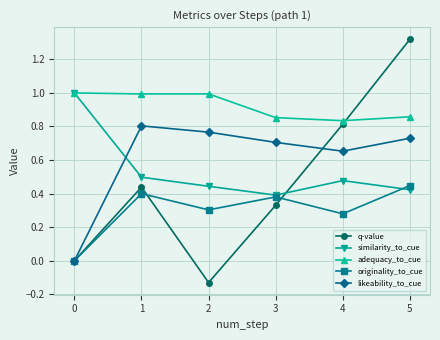

How many lines are shown in the chart?

5